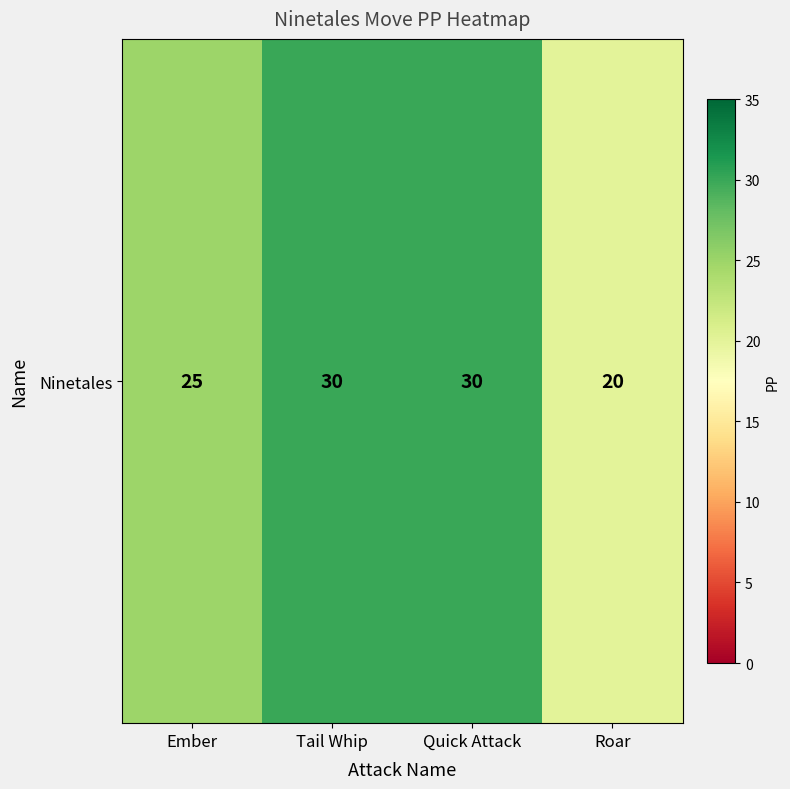

Read the value at Tail Whip, to the nearest 10.

30